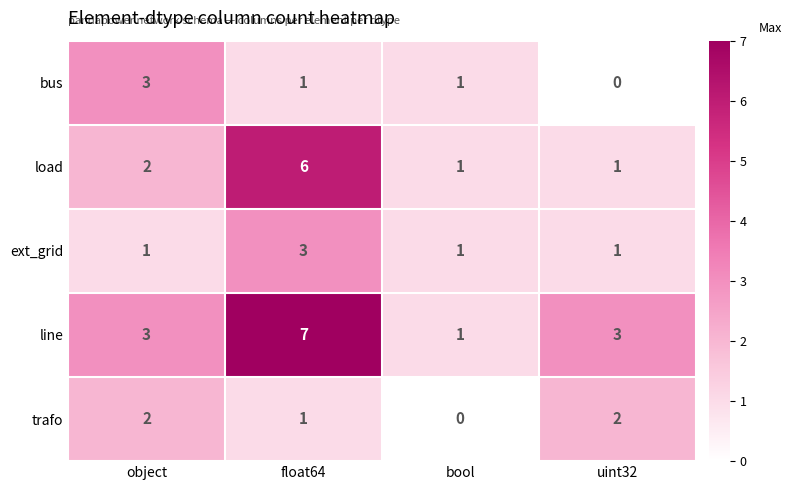

Count the number of categories in the chart.

4